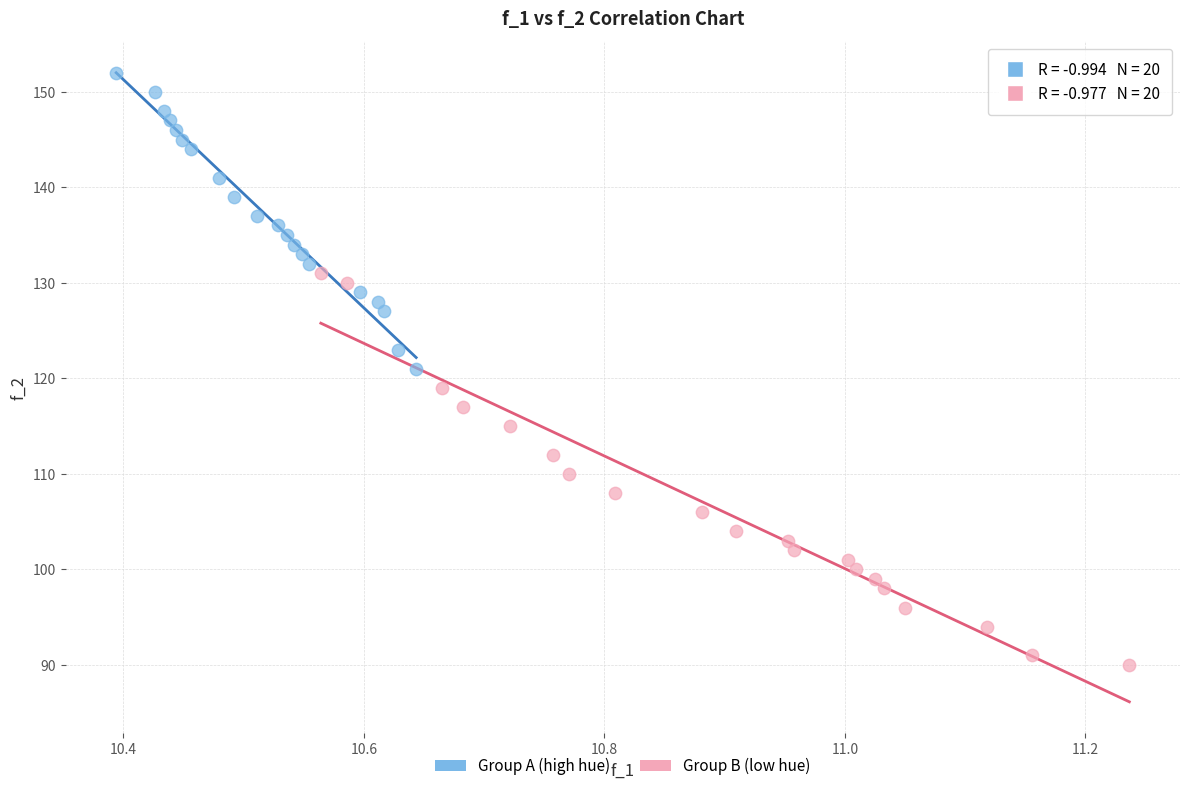

Which series reaches the minimum Y coordinate?

Group B (low hue)